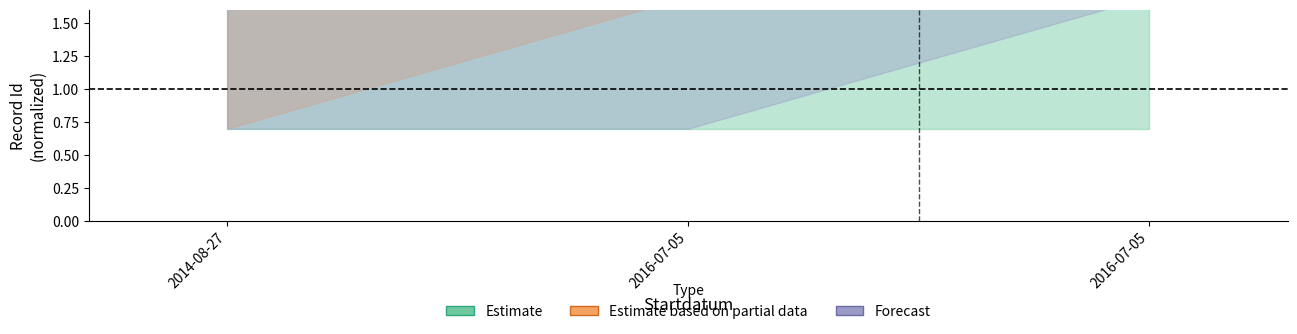

Reading left to right, transcribe all the data shown in this chart.

Estimate: 1629.1	1629.1	1629.1
Estimate based on partial data: 1779.4	1779.4	1779.4
Forecast: 1779.4	1779.4	1779.4